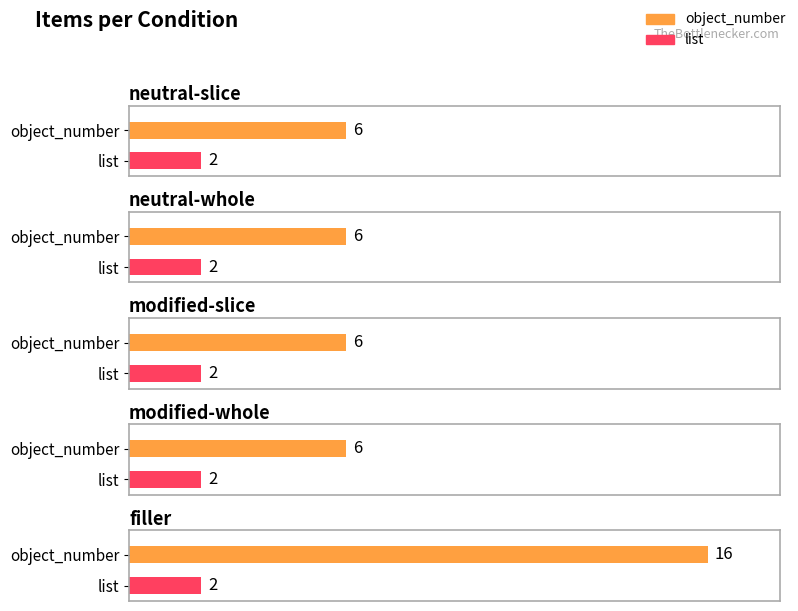

True or false: object_number has a value of 6 at neutral-slice.

True